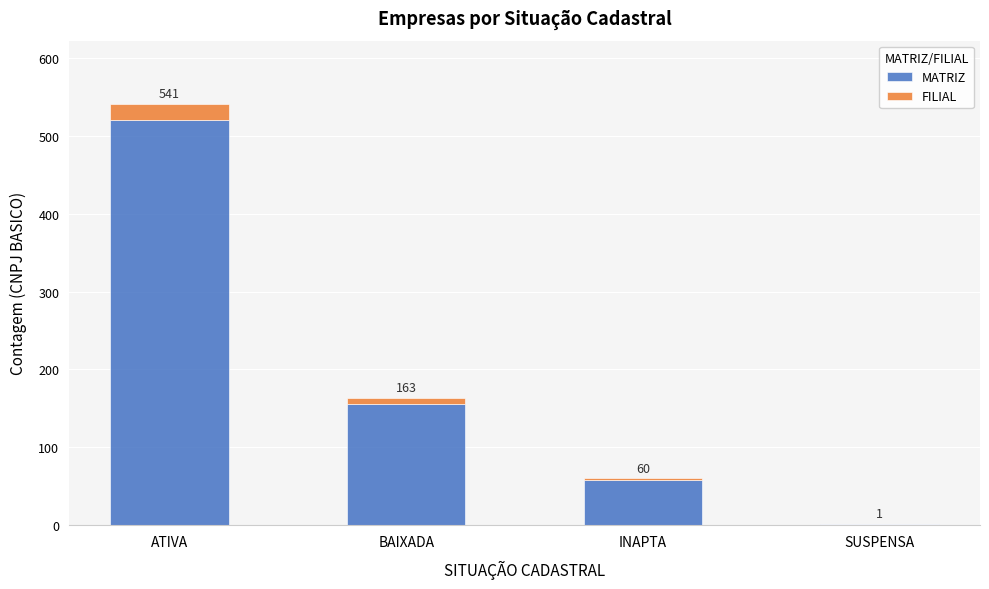

What position from the right is ATIVA?

4